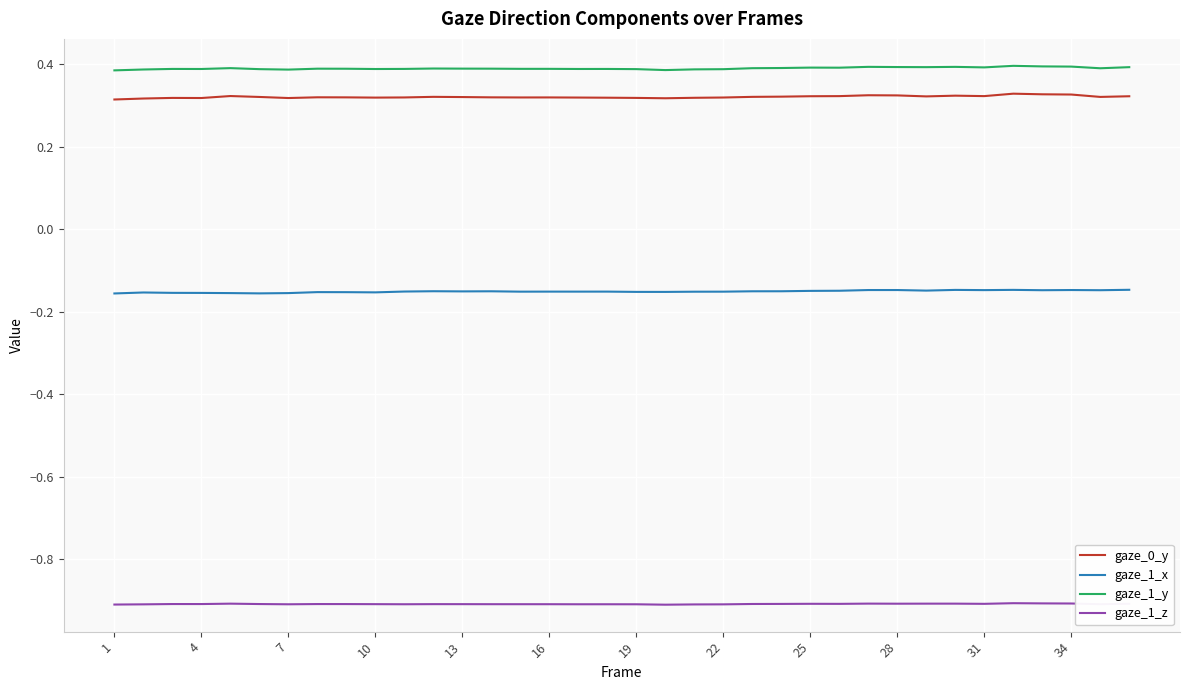

List the series in order of their peak value, lowest first.

gaze_1_z, gaze_1_x, gaze_0_y, gaze_1_y